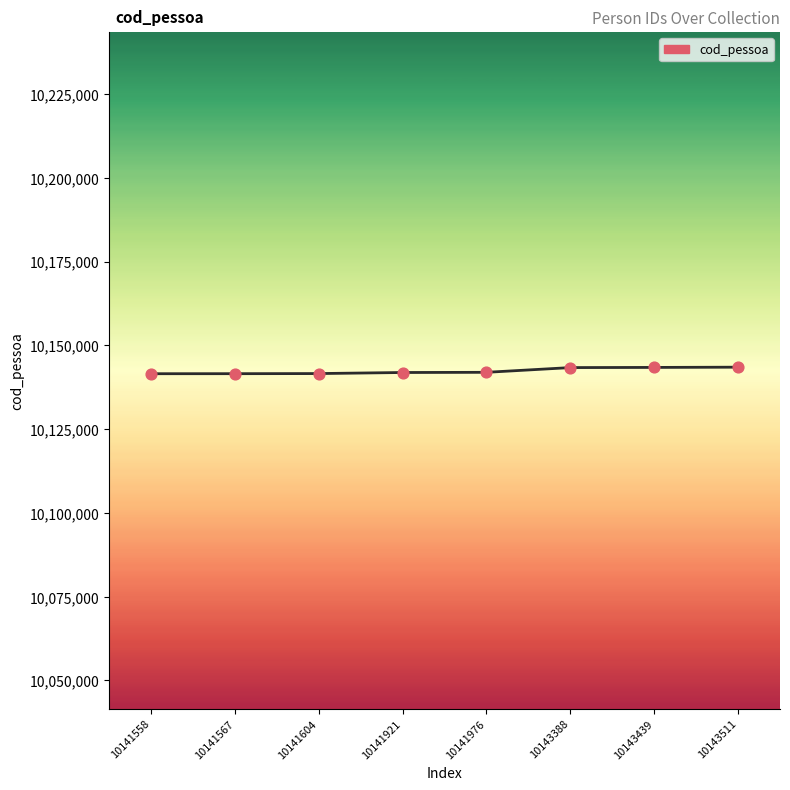

Approximately how many times larger is the value at 10143388 compared to 10141567?

1.0